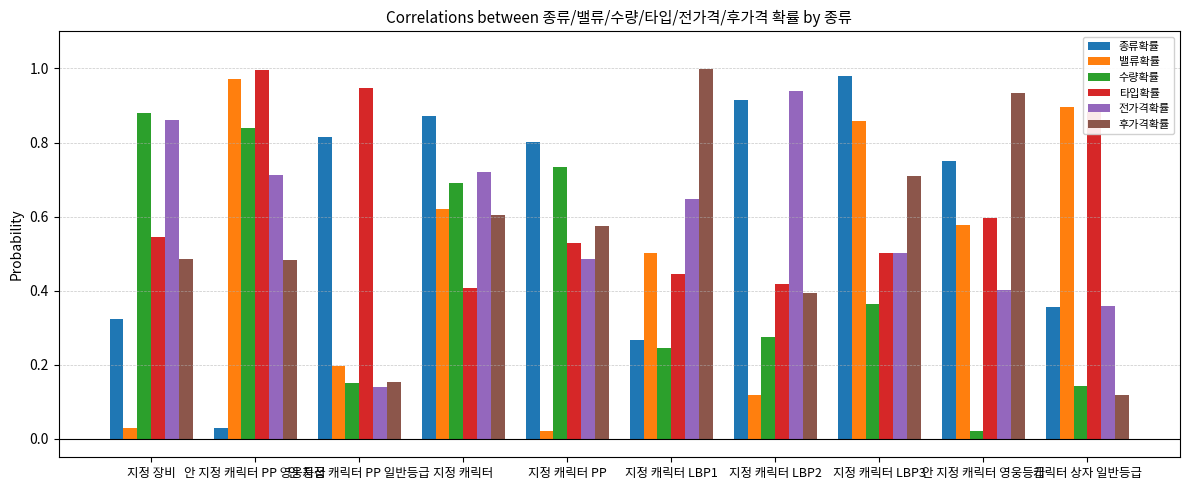

Which series has the largest total across all categories?

타입확률